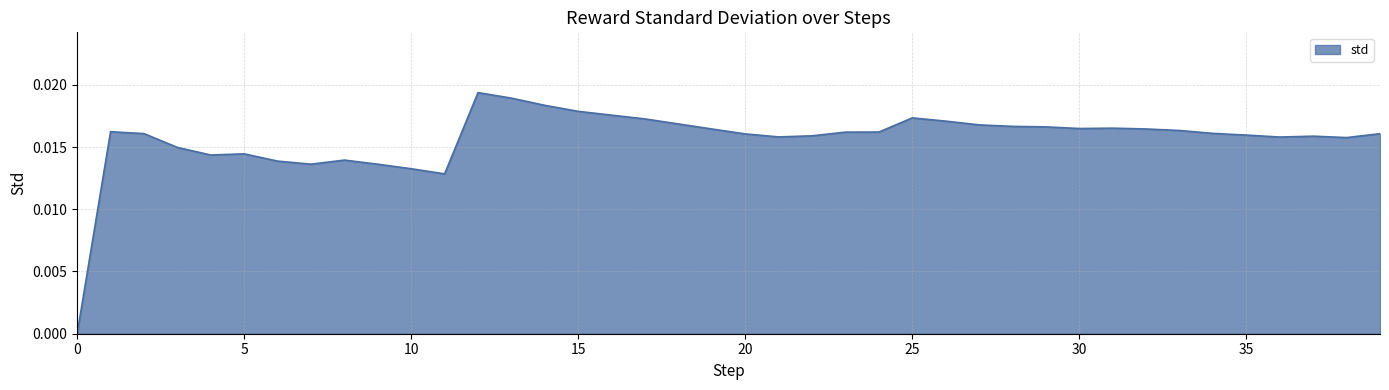

Where is the first local maximum?

1